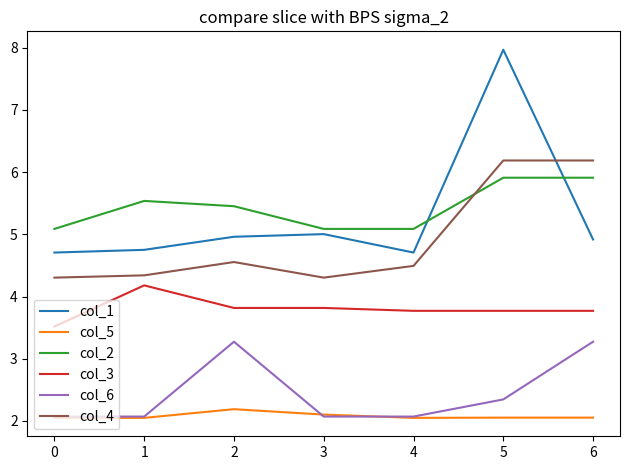

At which category is the sum across all series the highest?

5